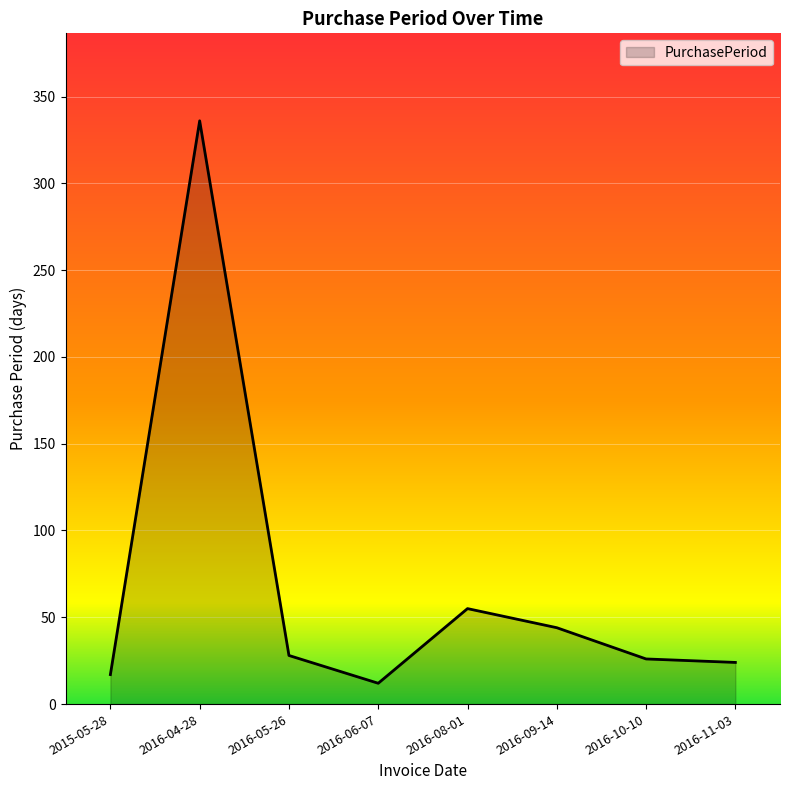

What is the difference between the second highest and minimum values?

43